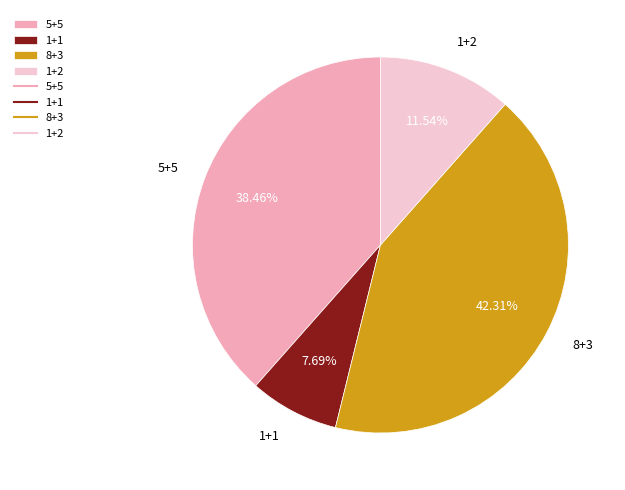

What percentage do 1+1 and 5+5 together represent?

46.2%